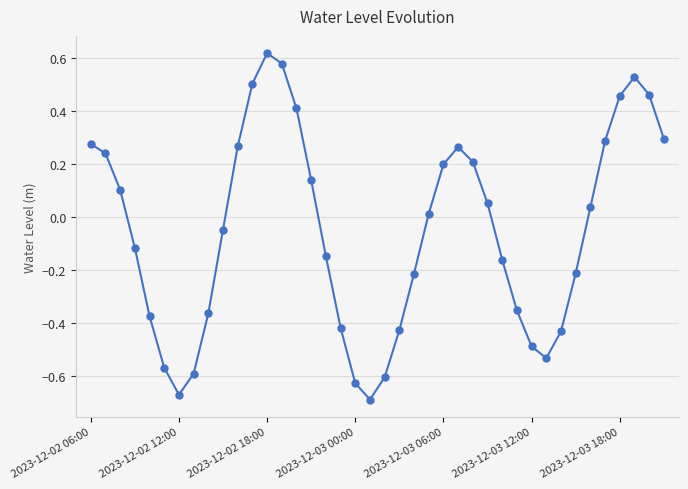

What is the sum of all values?

-2.1